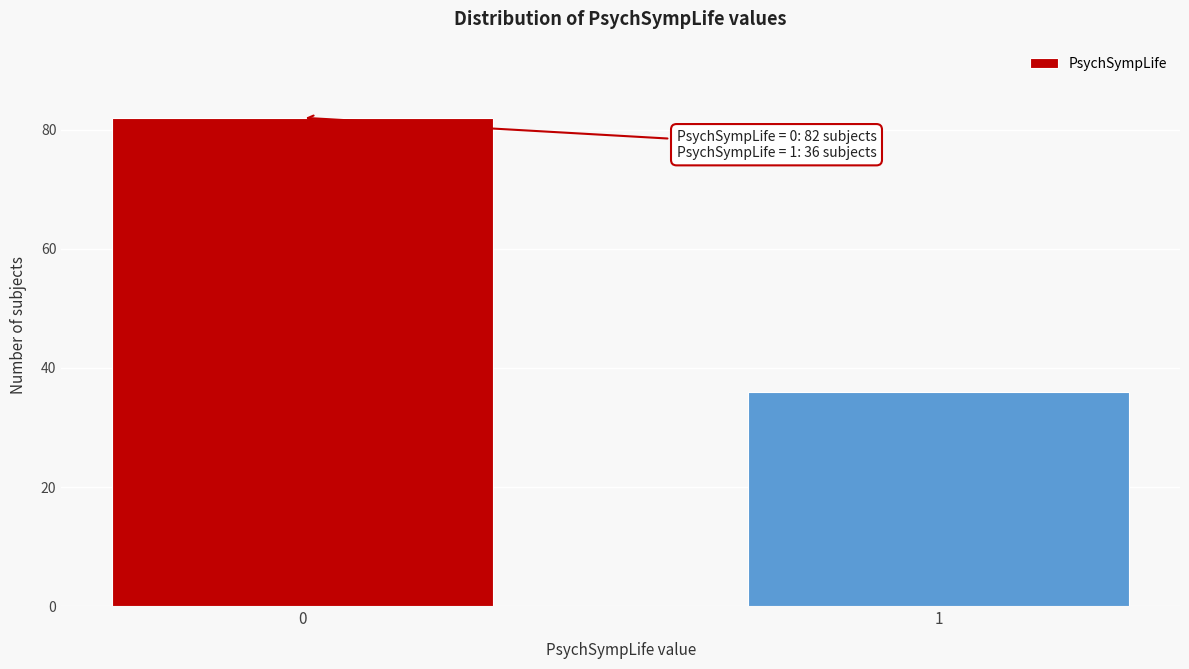

Reading right to left, list all the values displayed in this chart.

1=36	0=82